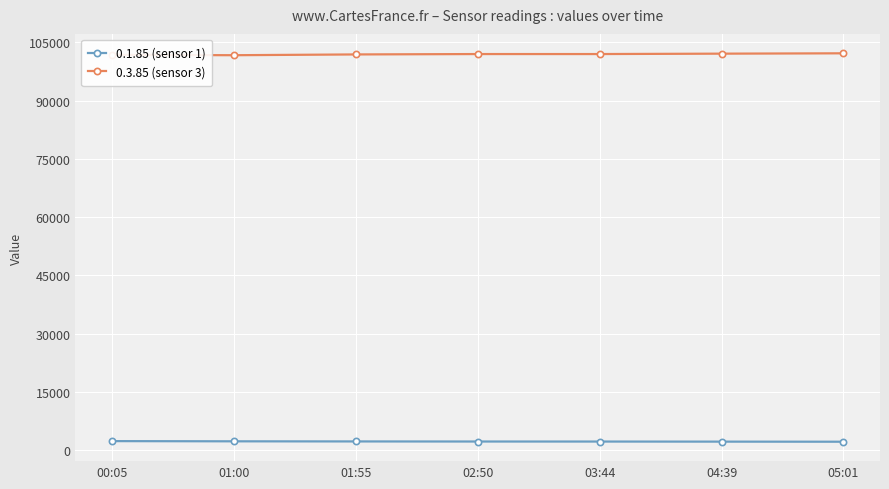

At how many categories does at least one series exceed 65494?

7